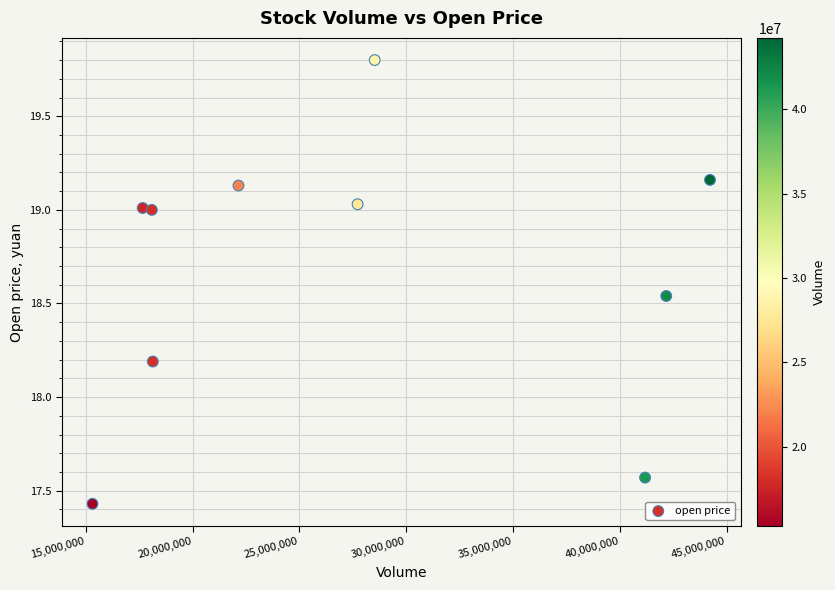

What Y value in the scatter plot is closest to 18?

18.2